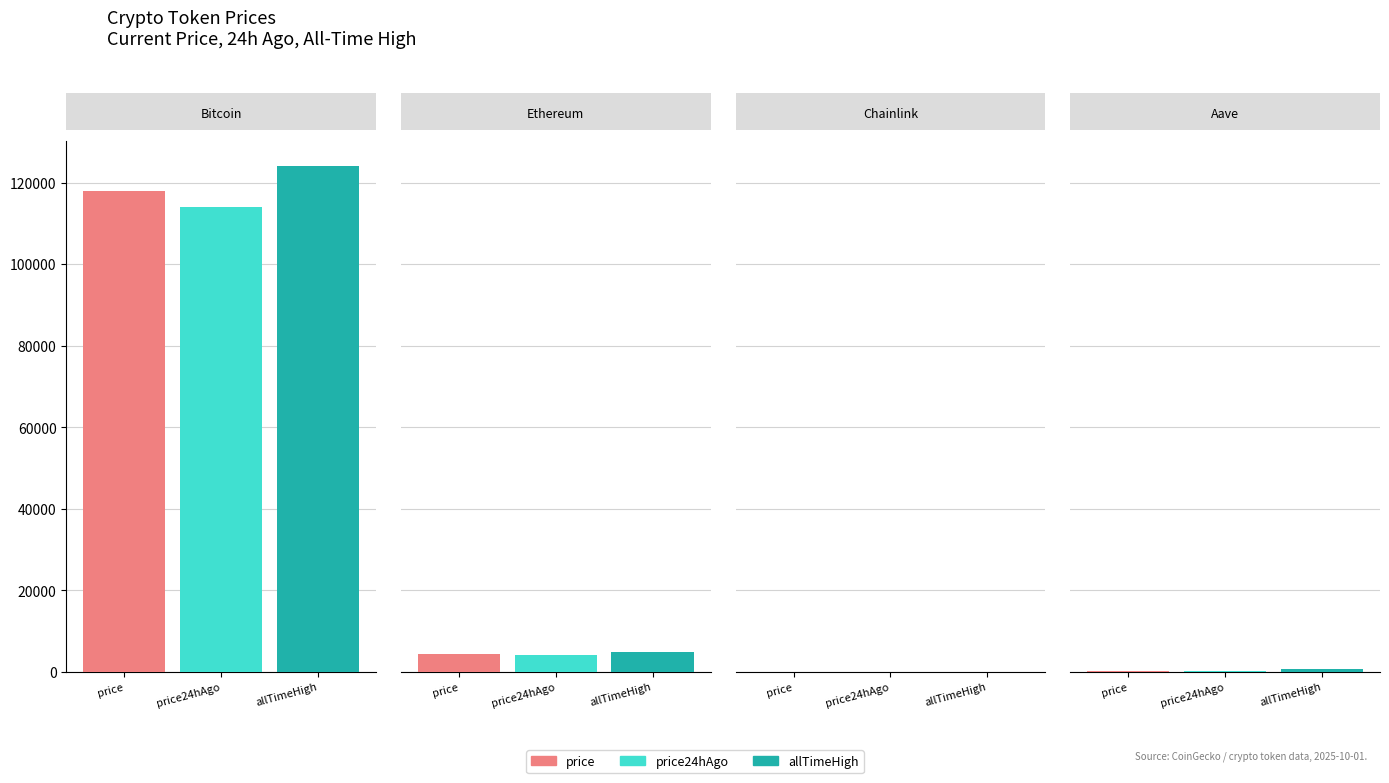

What is the smallest value displayed?

21.5